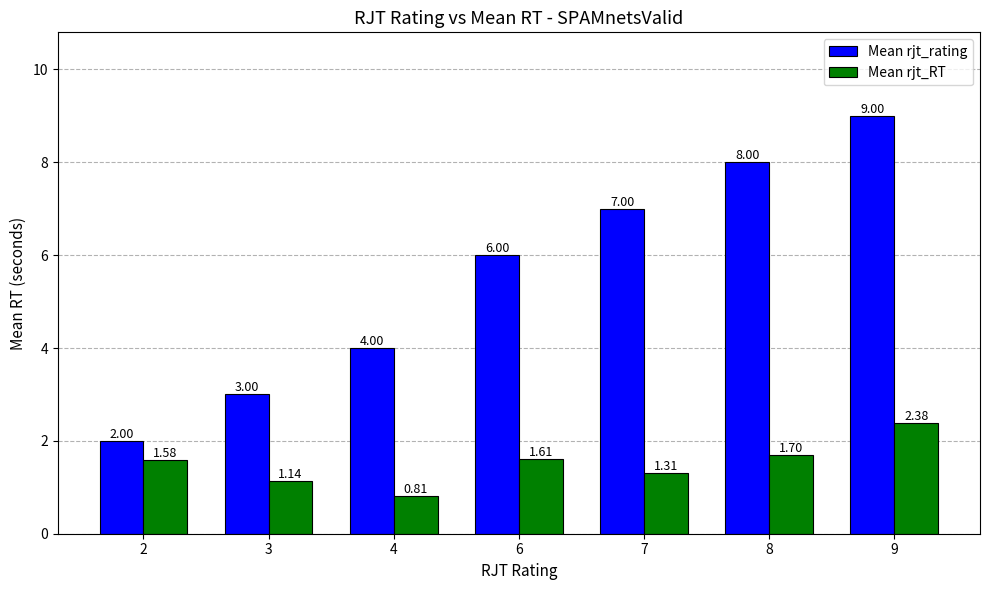

How many bars are there in each group?

2